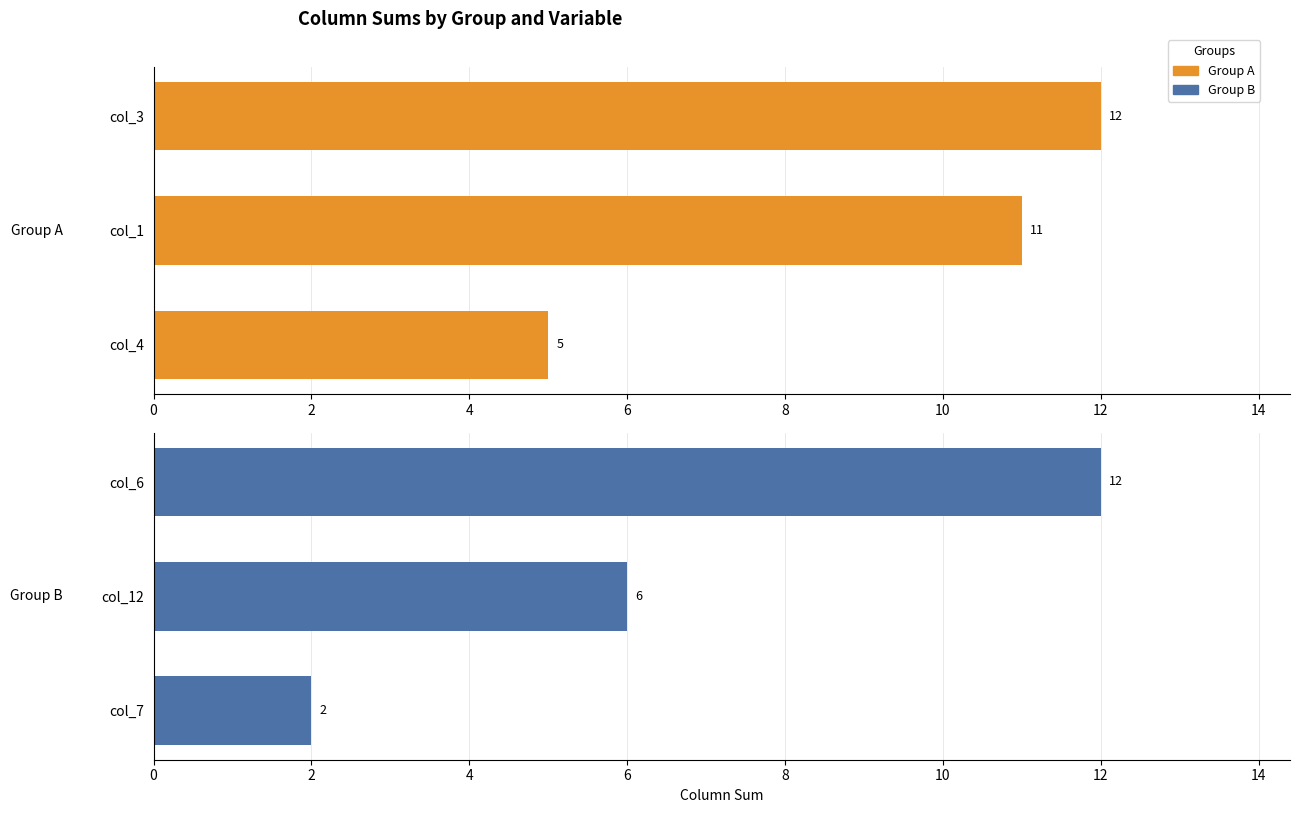

What is the sum of all Group B values?

20